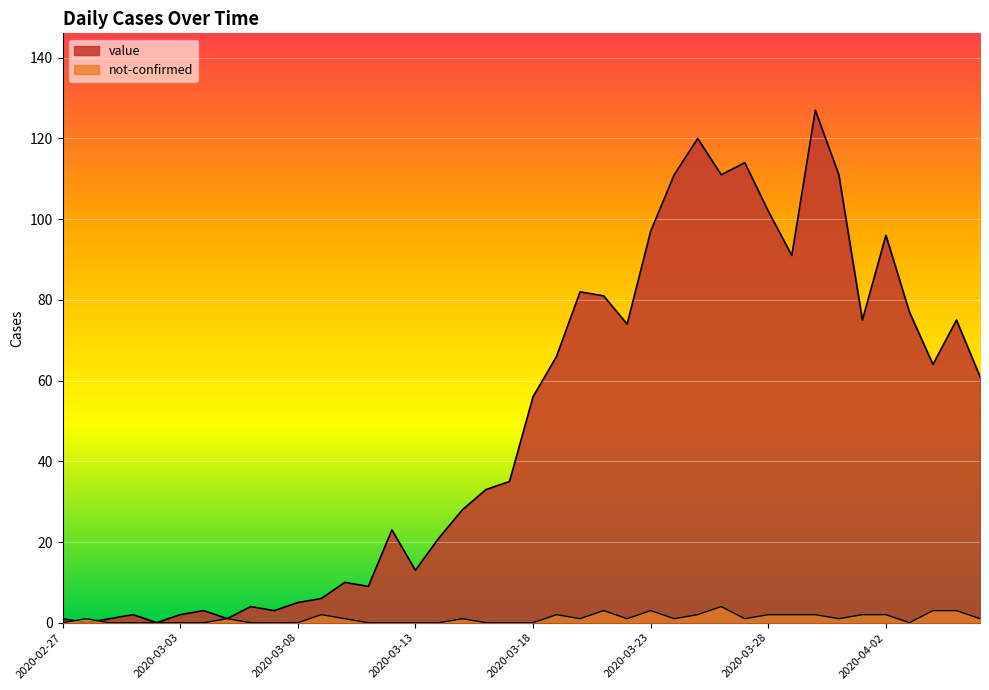

Is the value of not-confirmed at 2020-03-19 greater than the value of value at 2020-03-18?

No